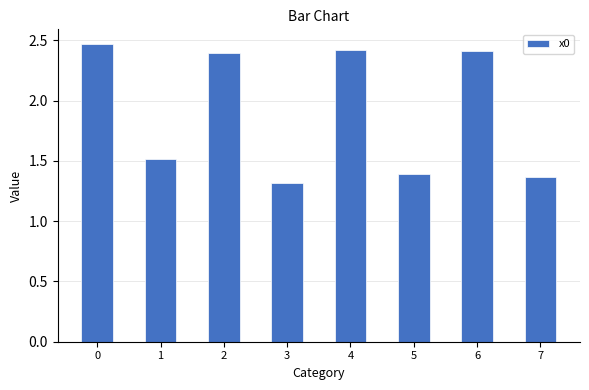

Are the bars grouped side by side (vs. stacked)?

No